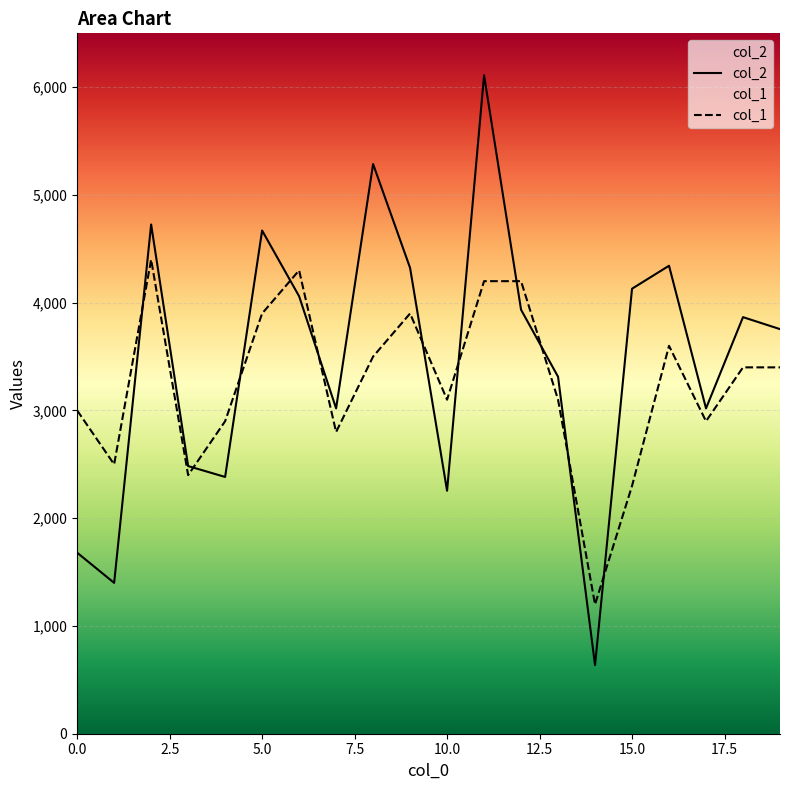

Rank the series by their average value, from highest to lowest.

col_2, col_1